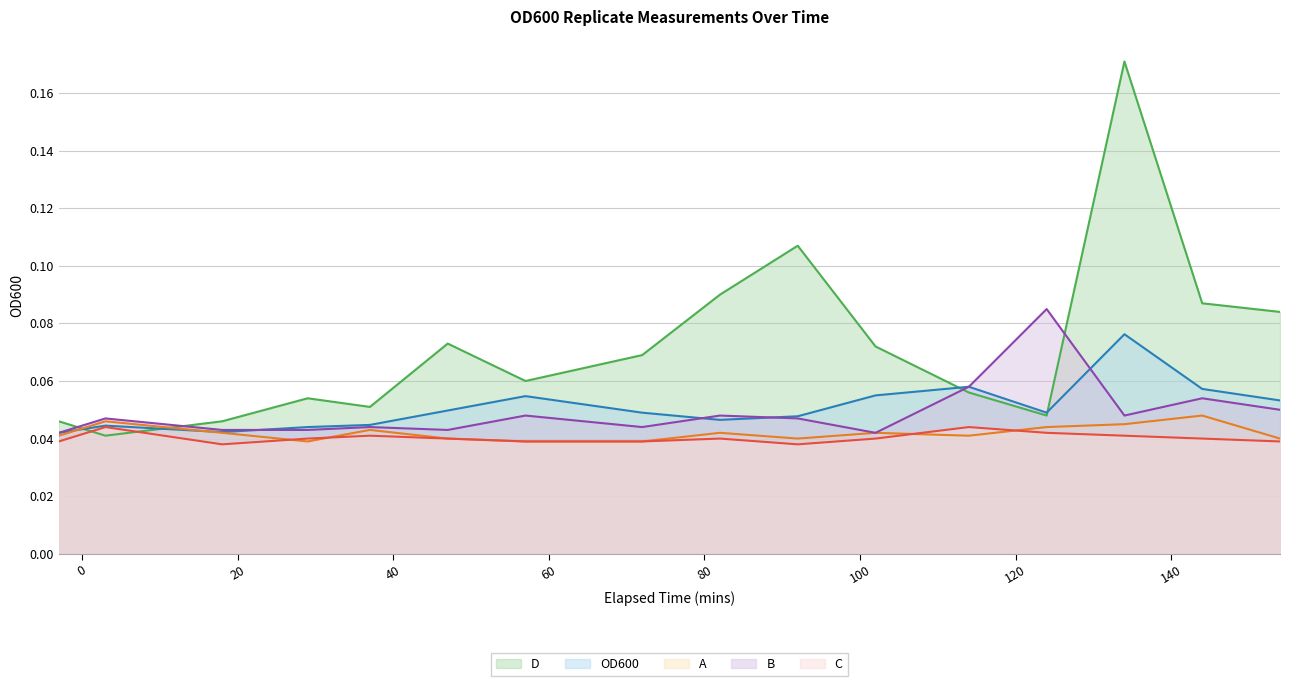

True or false: C and B intersect in this chart.

False